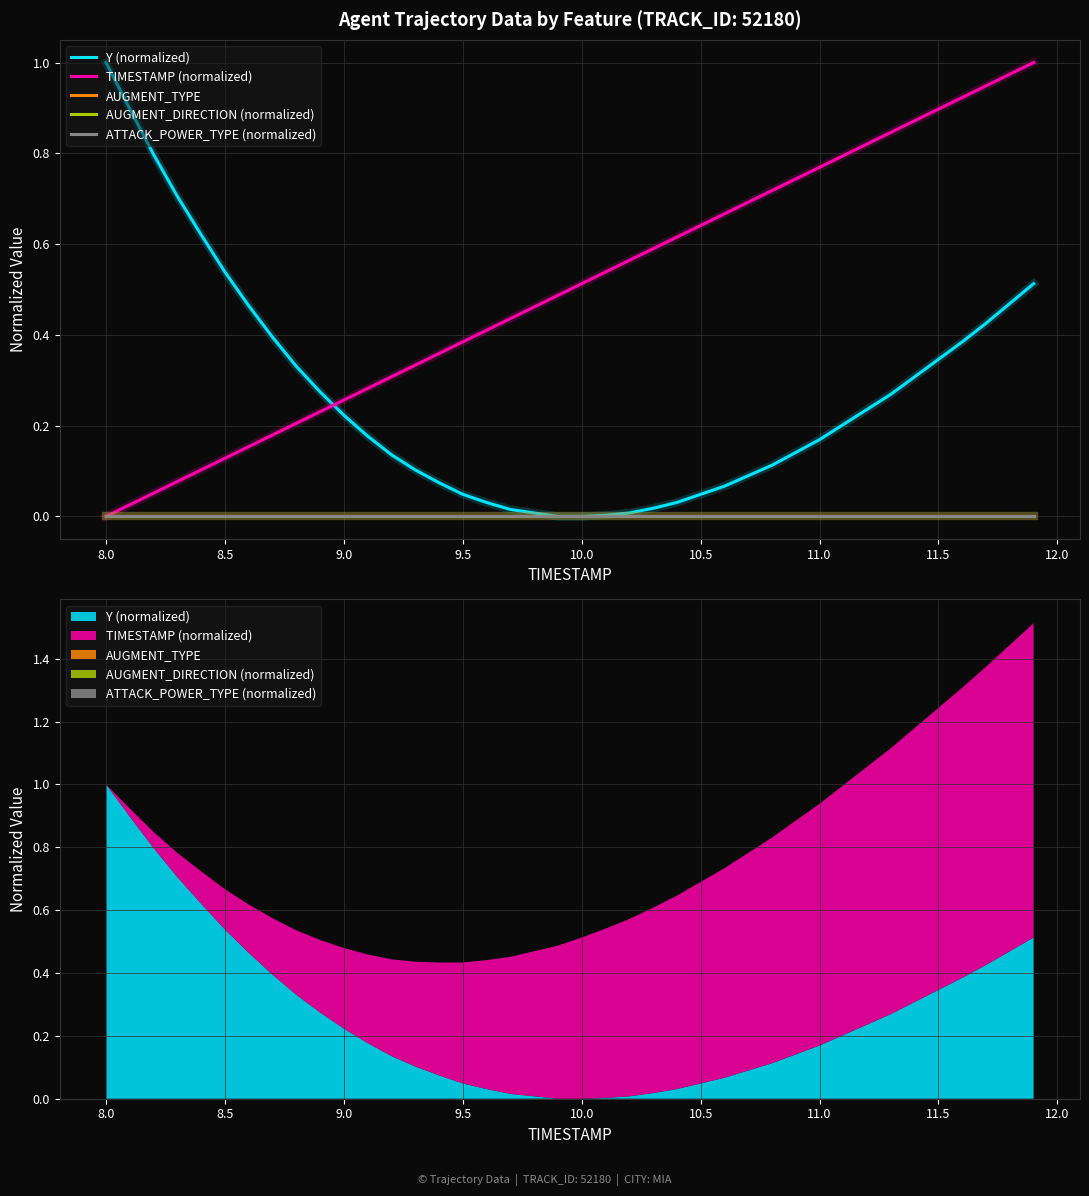

Is this an area chart (filled region under the line)?

No